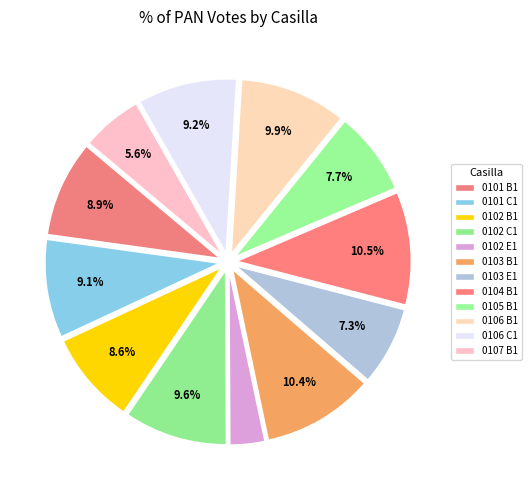

How many segments does this pie chart have?

12